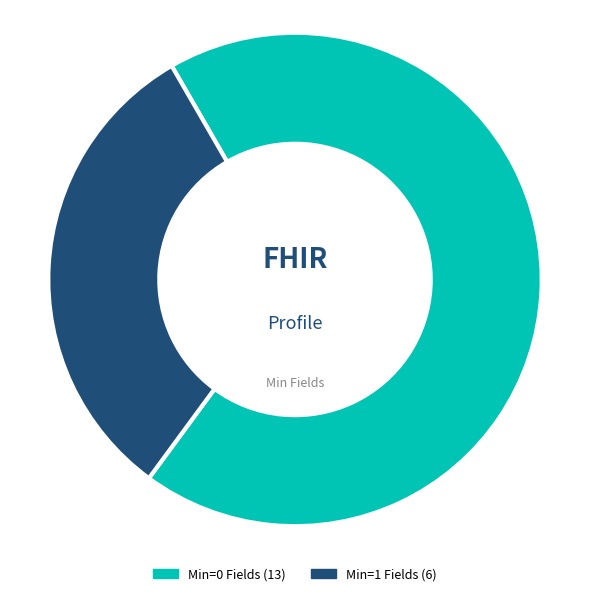

To the nearest percent, what is the average slice percentage?

50%